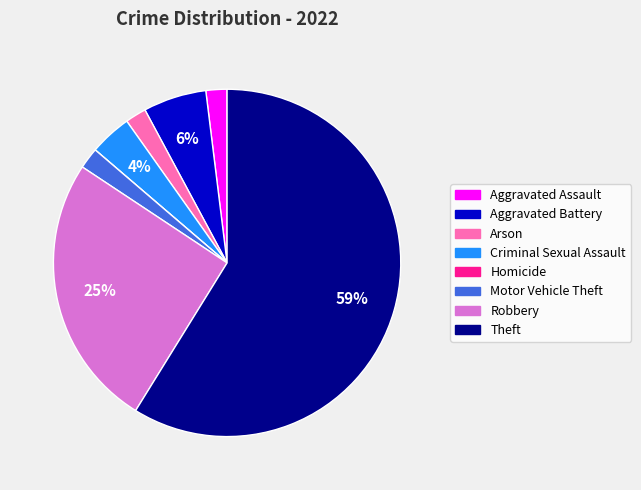

Between Theft and Arson, which is larger?

Theft